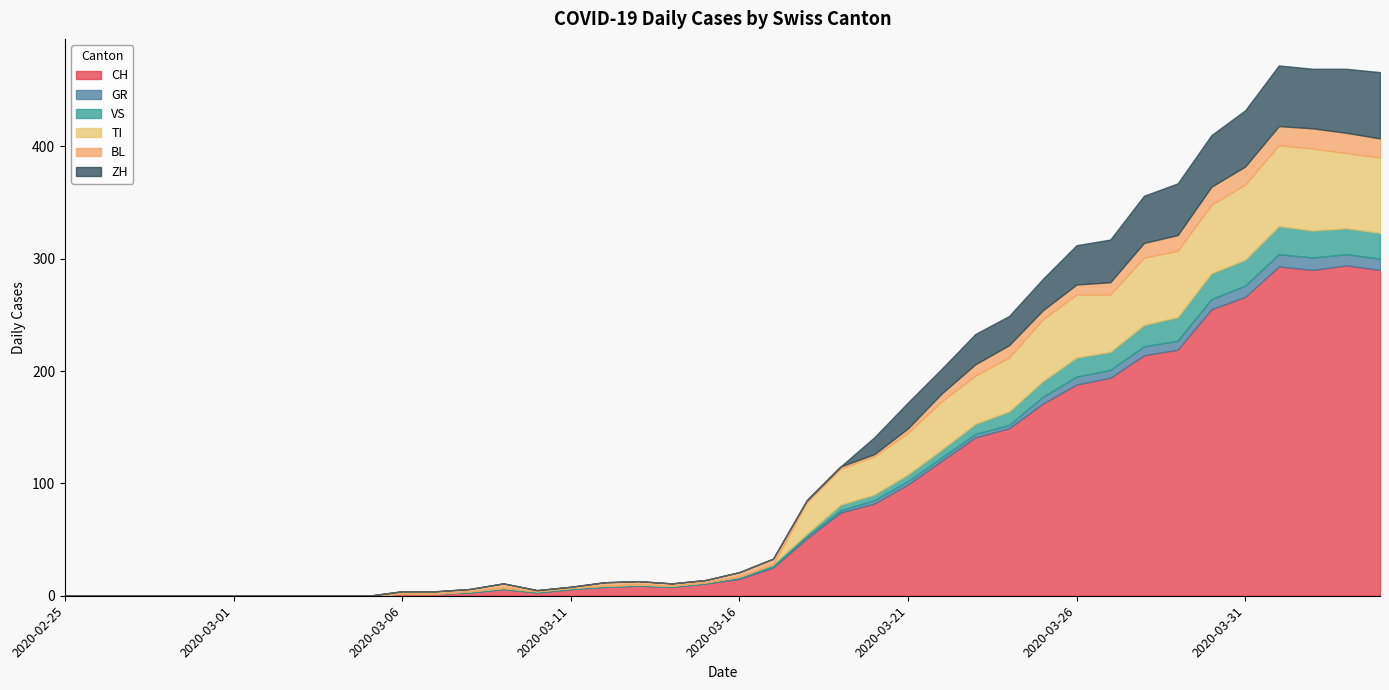

Between 2020-03-30 and 2020-03-23, which is larger?

2020-03-30